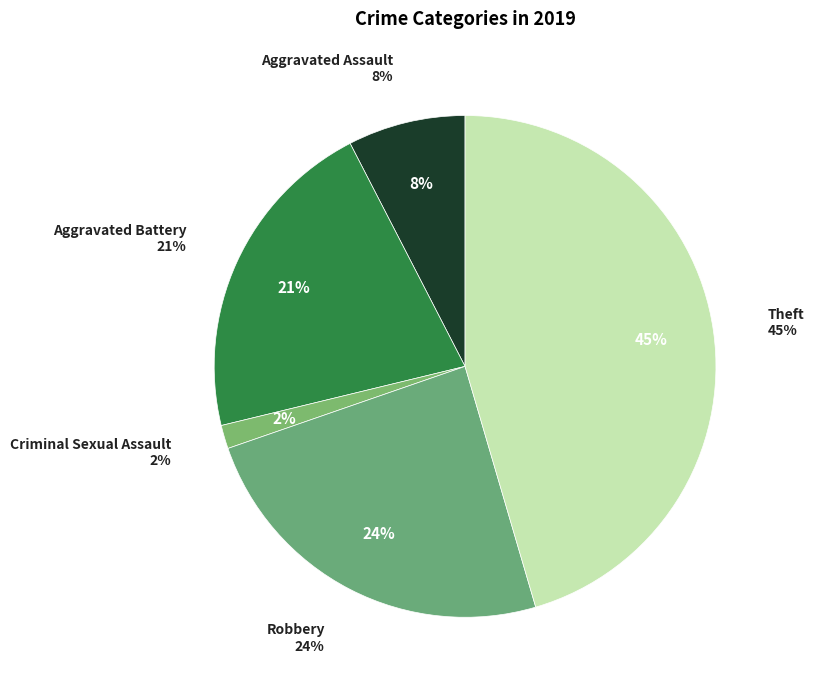

Is it true that Robbery is 24% of the pie?

True